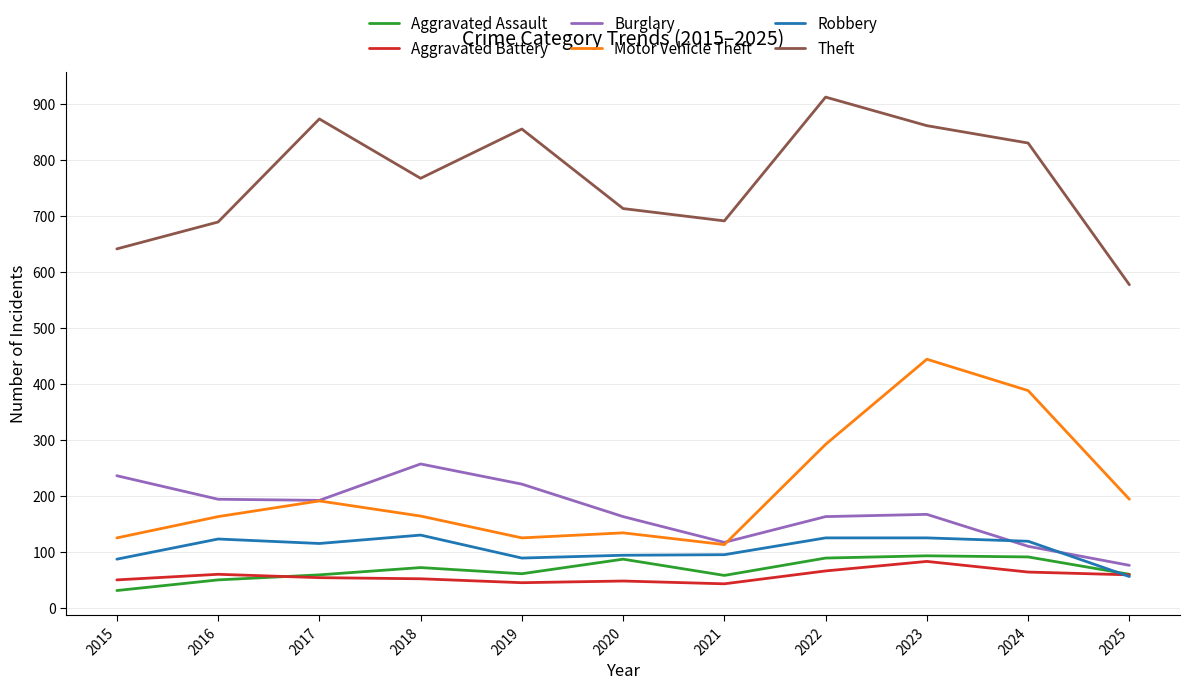

How many interior local valleys does the Burglary series have?

2